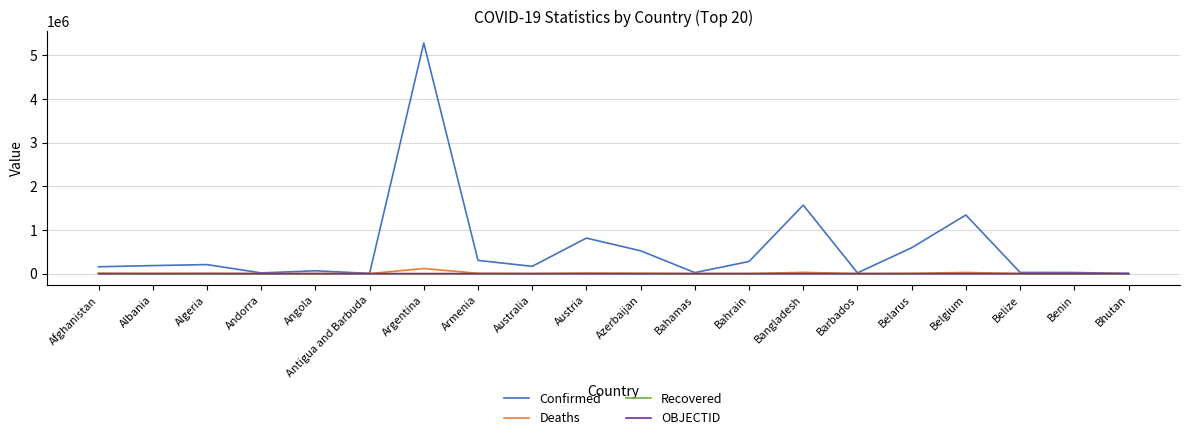

At which label is Confirmed closest to 2643552?

Bangladesh